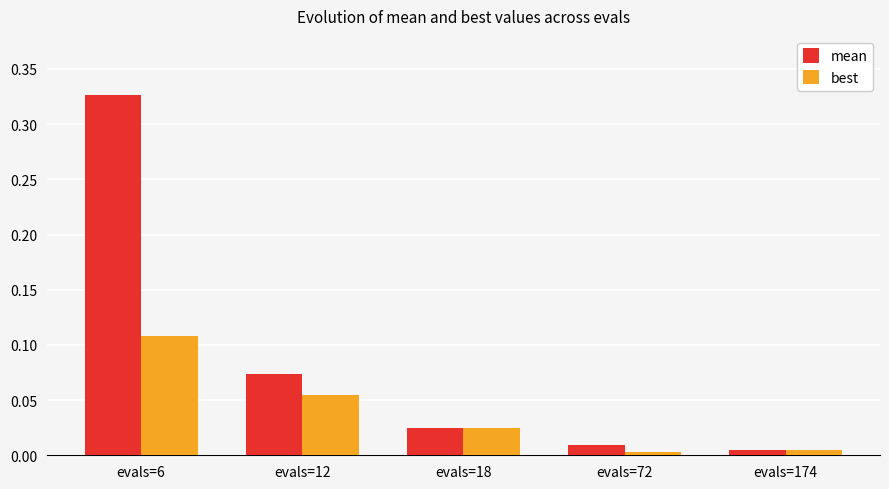

How many groups of bars are there?

5